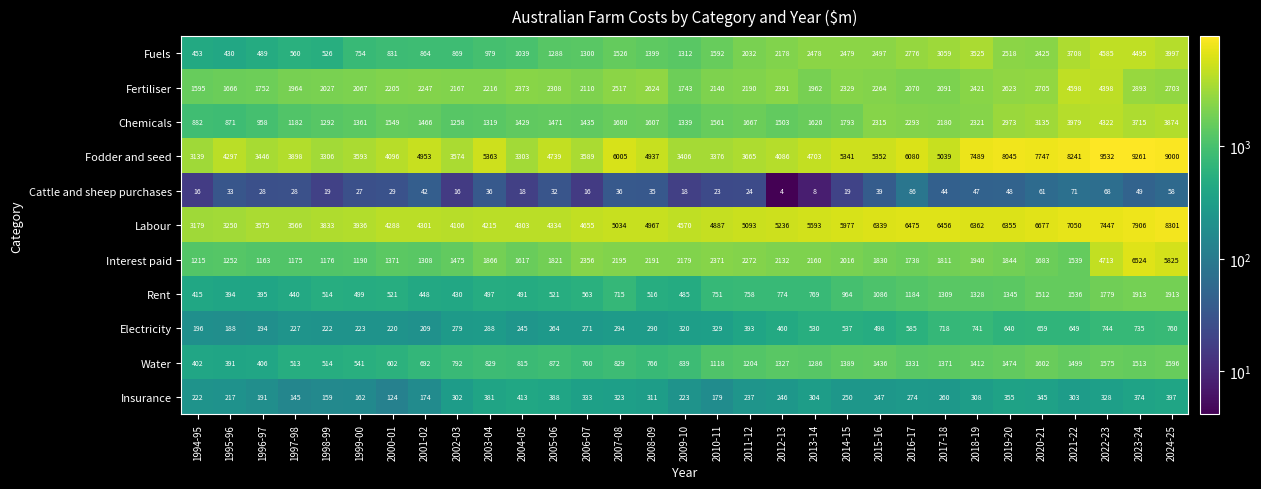

Where is Cattle and sheep purchases nearest to the value 45?

2017-18